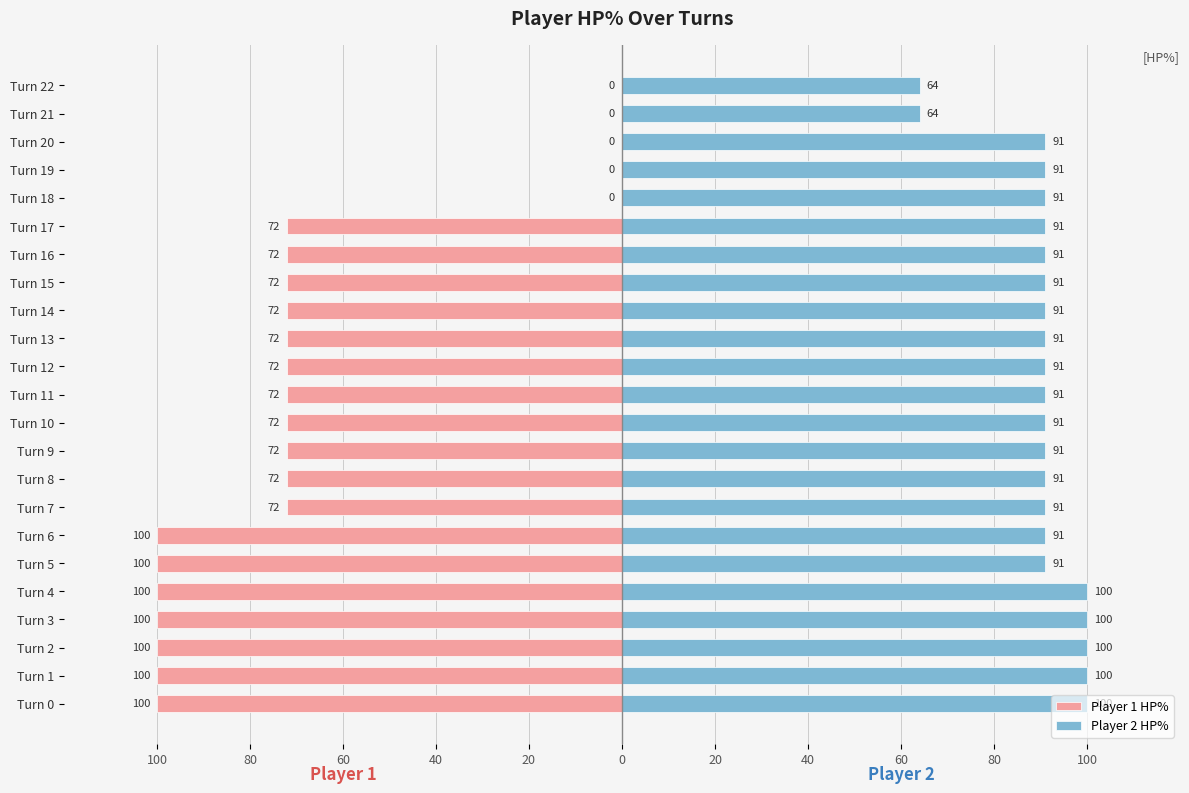

How many bars are there in each group?

2